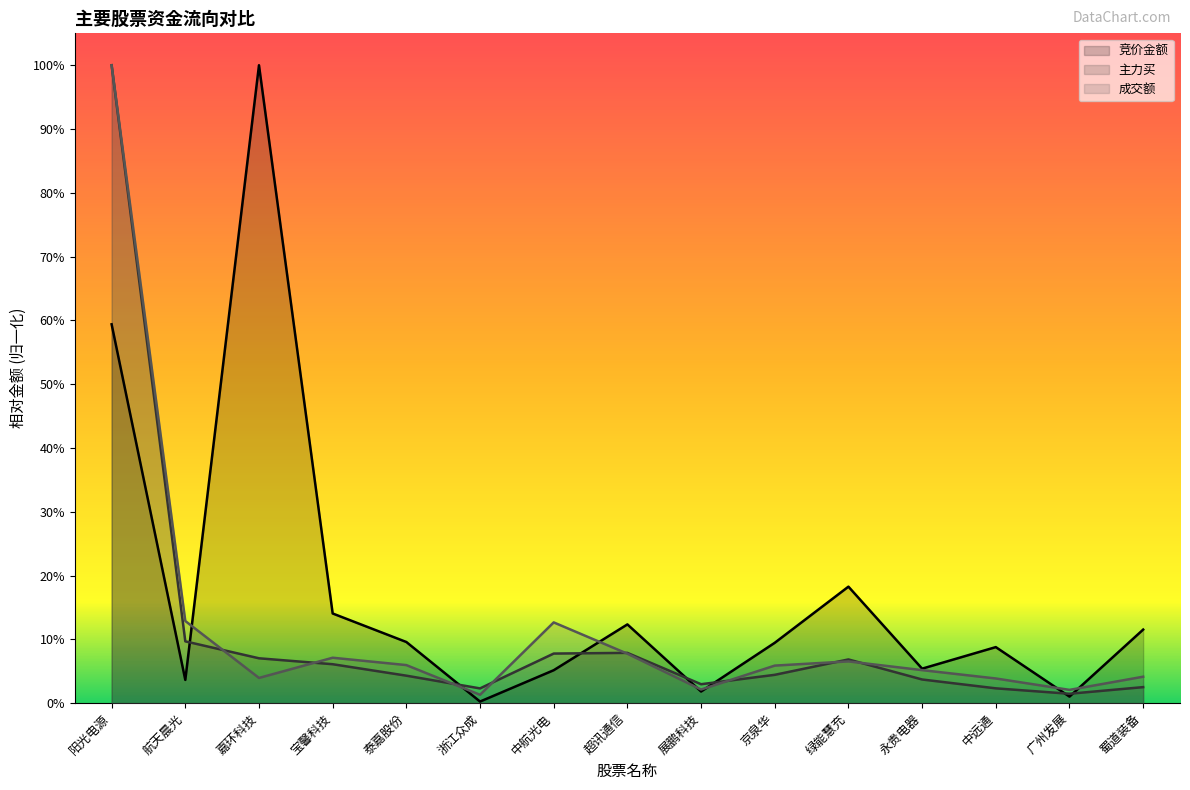

True or false: 主力买 has a value of 0.0 at 中远通.

False